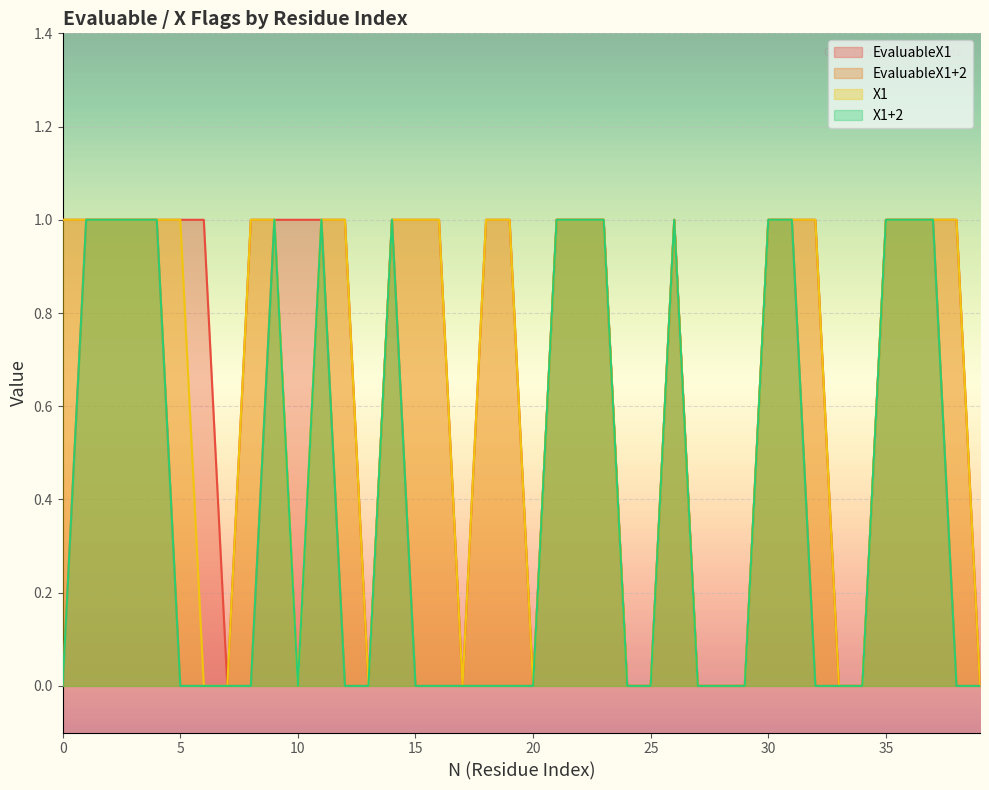

At which label is EvaluableX1 closest to 0?

7